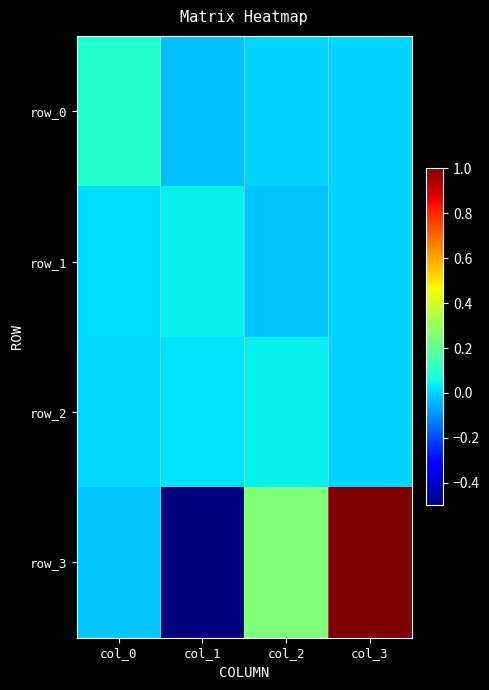

What is the greatest value displayed?

1.0